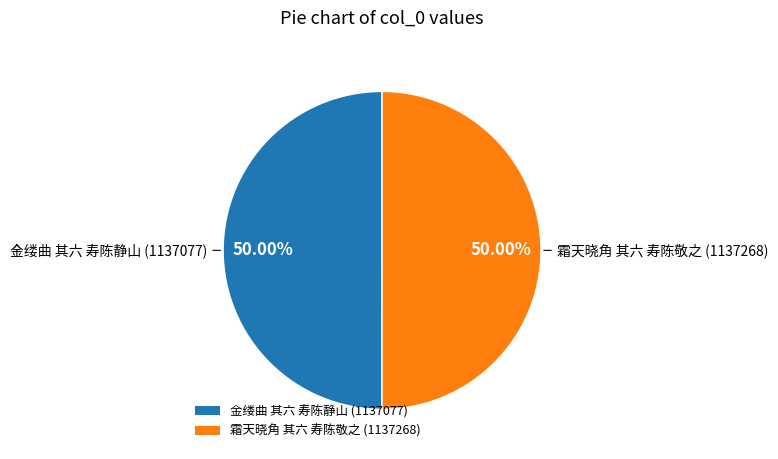

True or false: 霜天晓角 其六 寿陈敬之 accounts for 50% of the total.

True